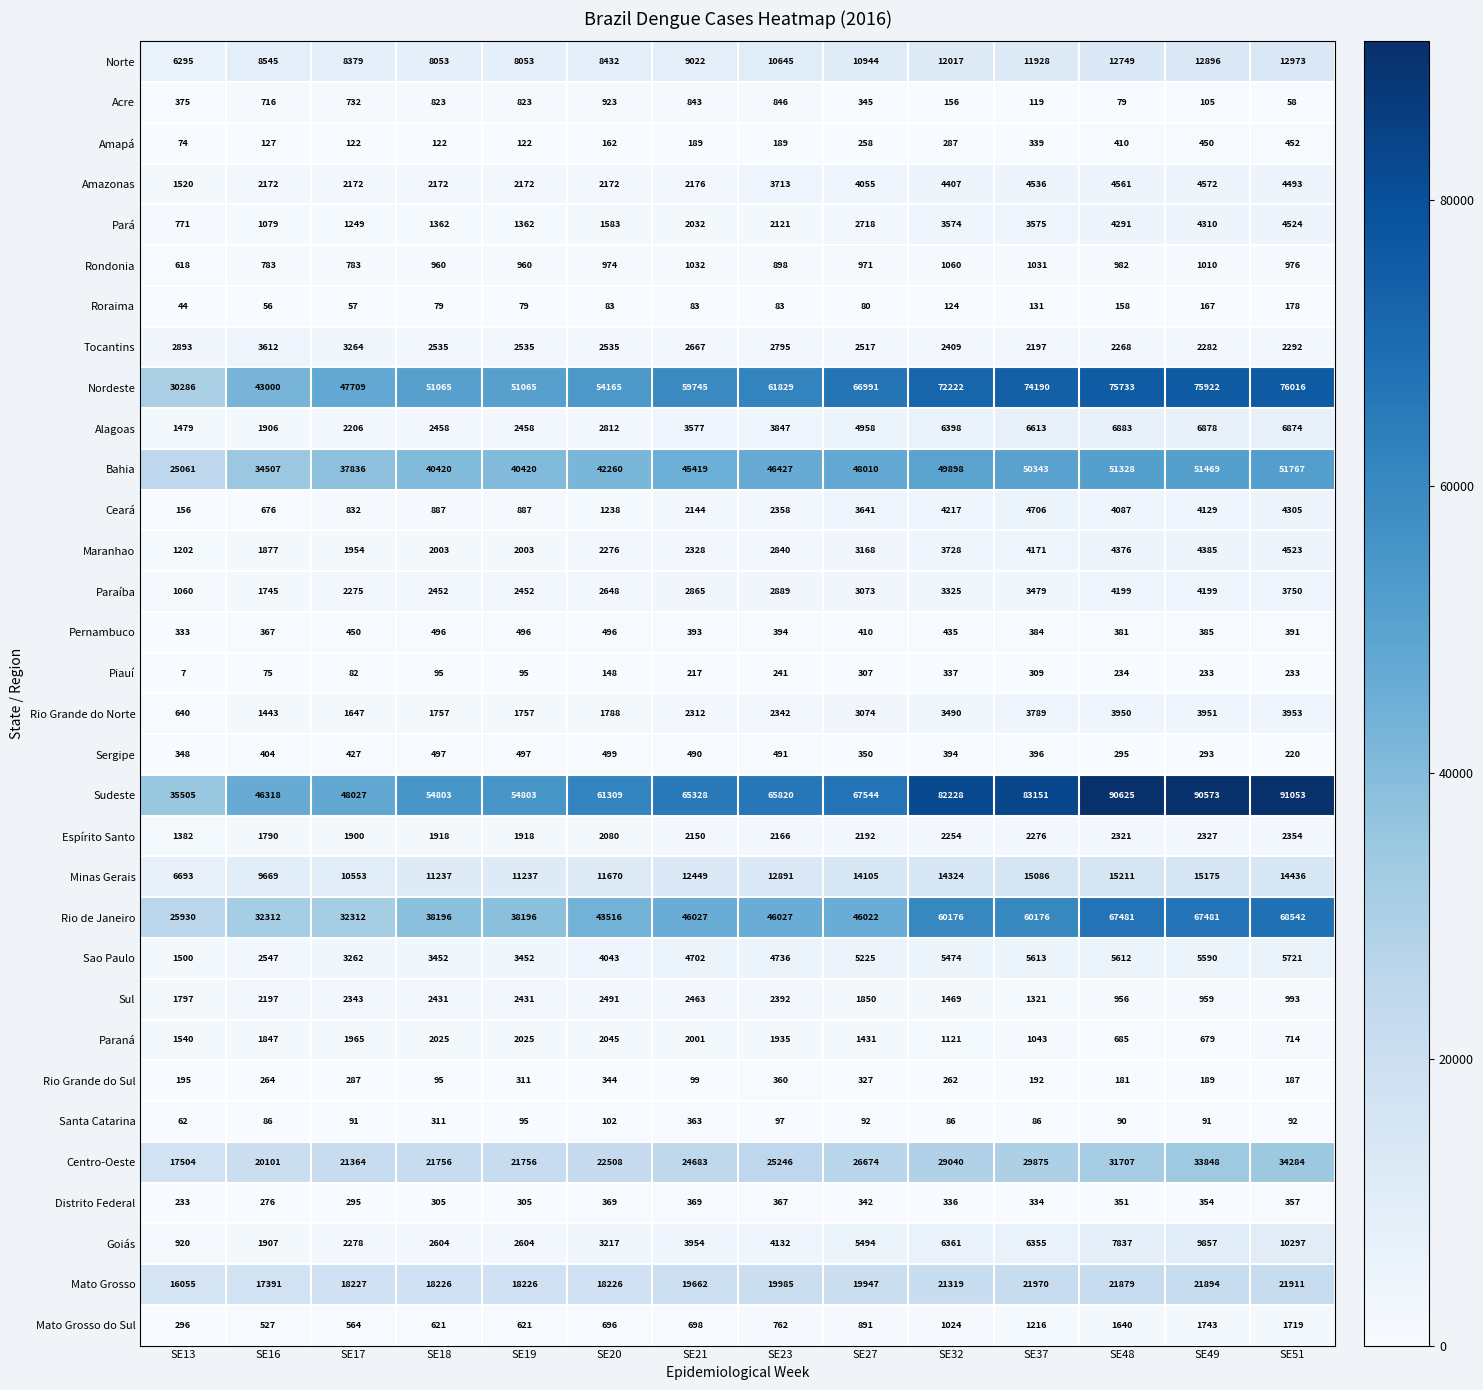

What is the difference between the maximum and second lowest values in the Rio de Janeiro series?

36230